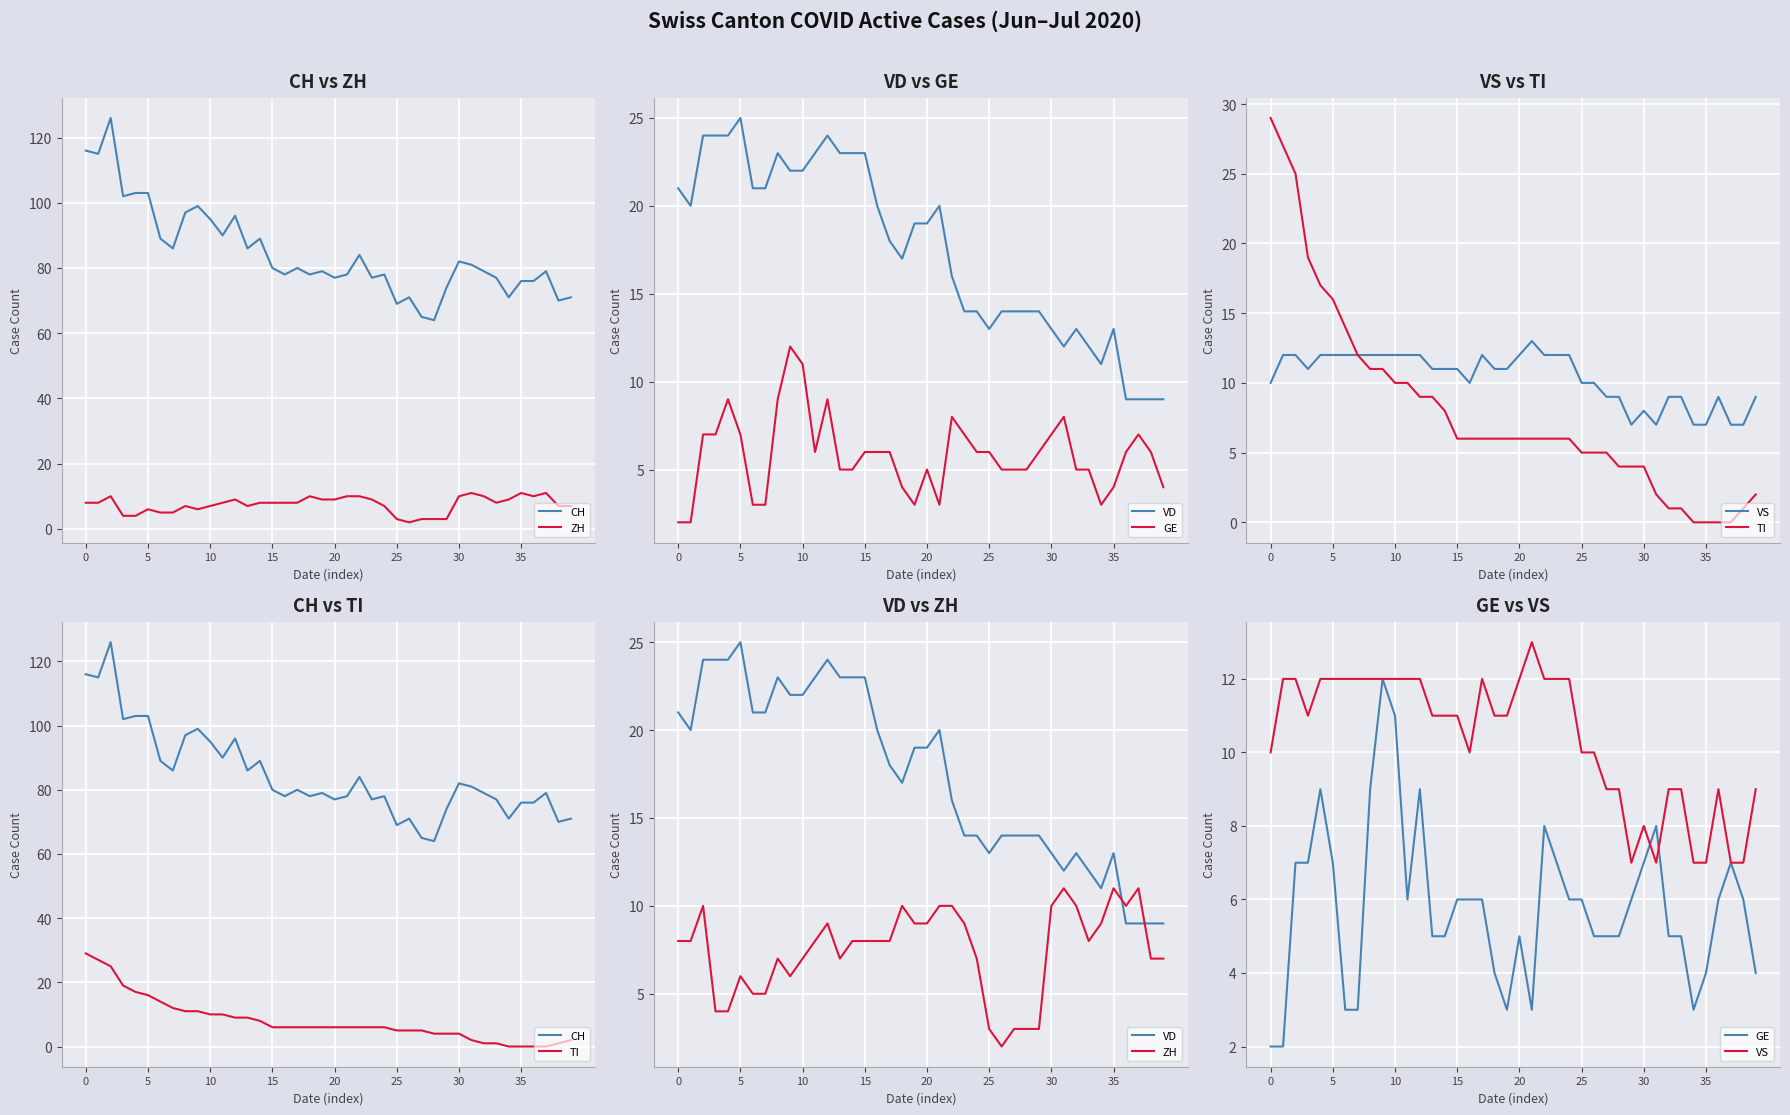

True or false: VS and GE intersect in this chart.

True